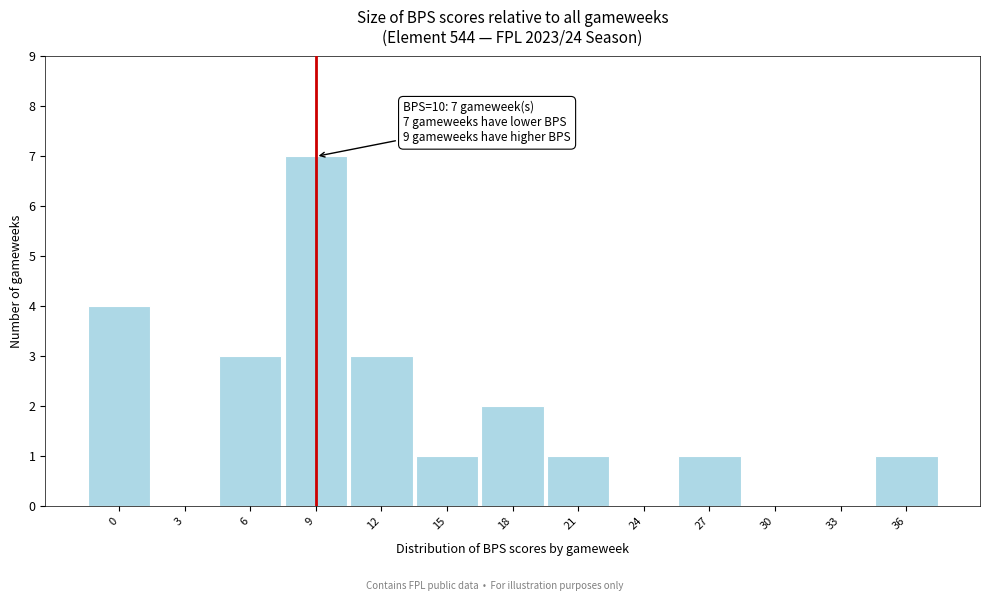

Reading left to right, list all the values displayed in this chart.

0=4	3=0	6=3	9=7	12=3	15=1	18=2	21=1	24=0	27=1	30=0	33=0	36=1